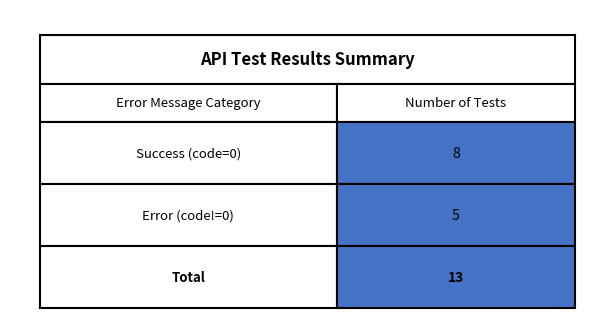

Reading right to left, transcribe all the data shown in this chart.

13	5	8